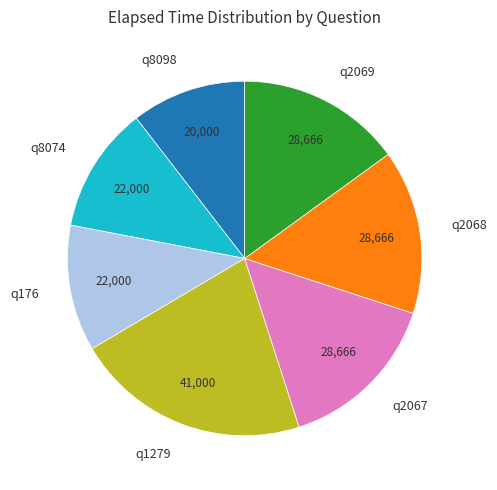

Approximately how many times larger is the value at q2067 compared to q8074?

1.3